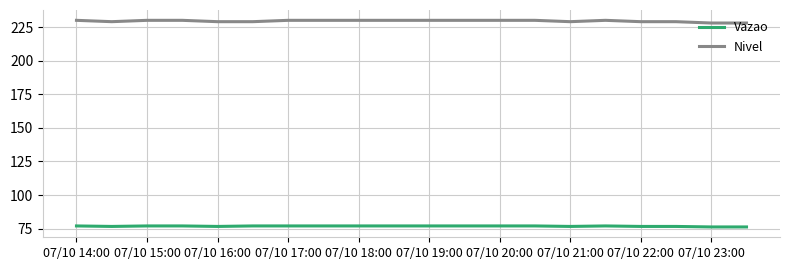

What are all the series names shown in the legend?

Vazao, Nivel